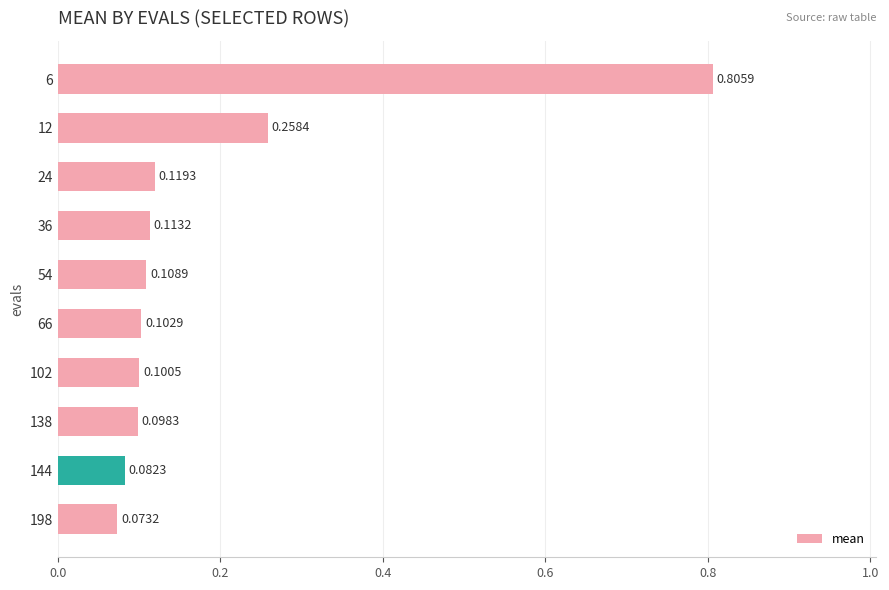

What is the difference between the maximum and second lowest values?

0.7